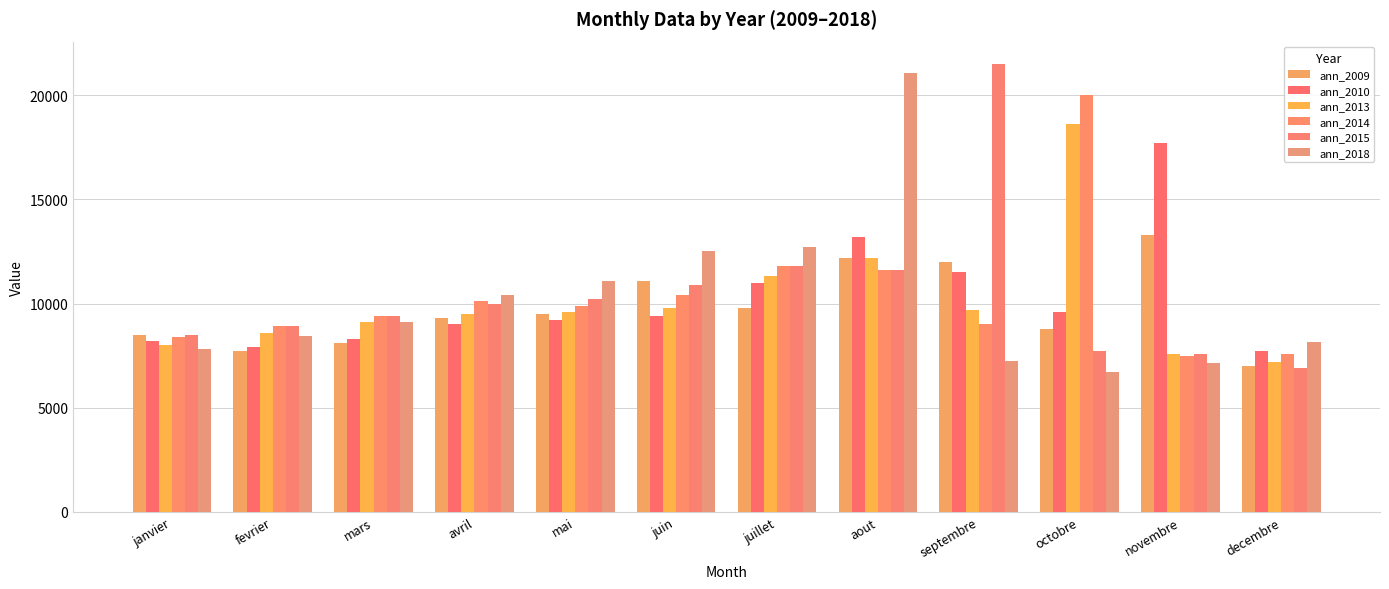

The value of ann_2015 at decembre is 6900. True or false?

True